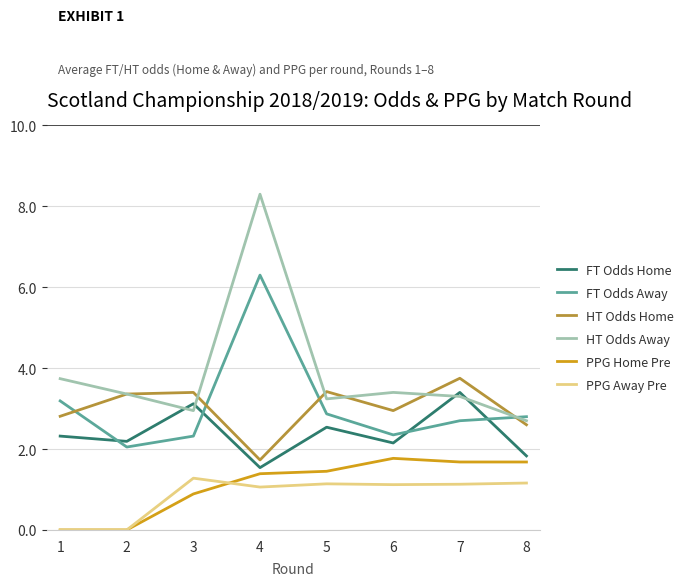

Does the chart have visible grid lines?

Yes